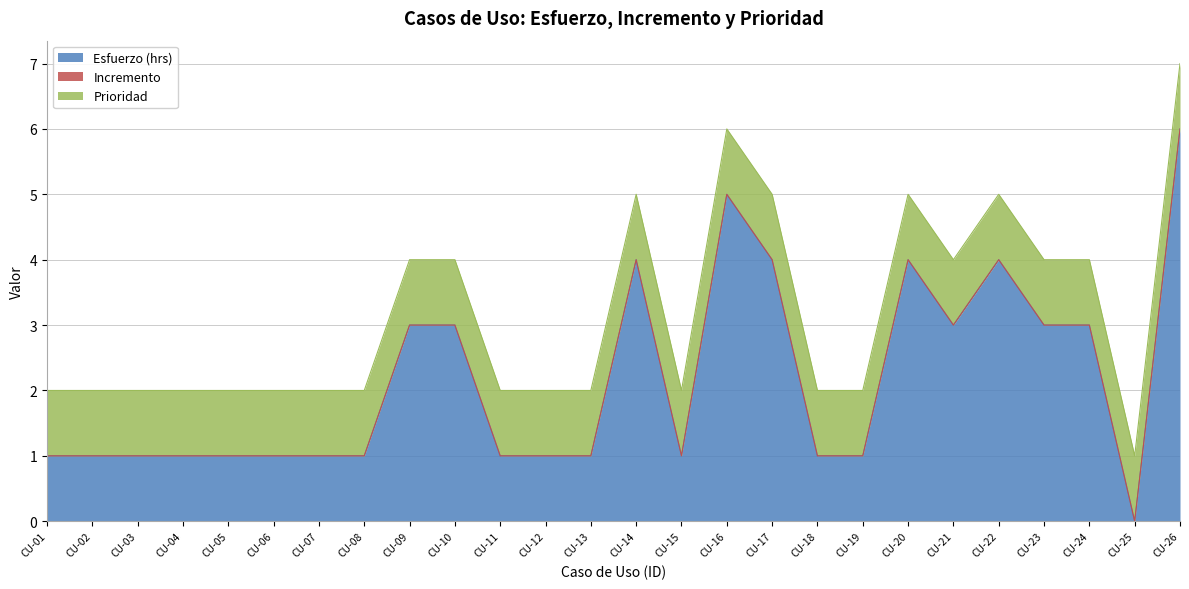

Which category has the highest value in the Prioridad series?

CU-01